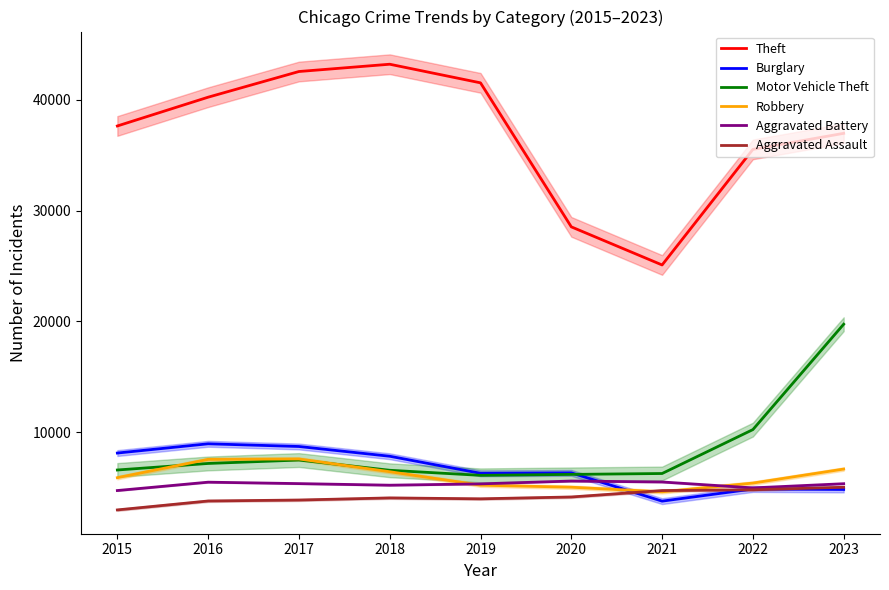

How many distinct data groups are displayed?

6